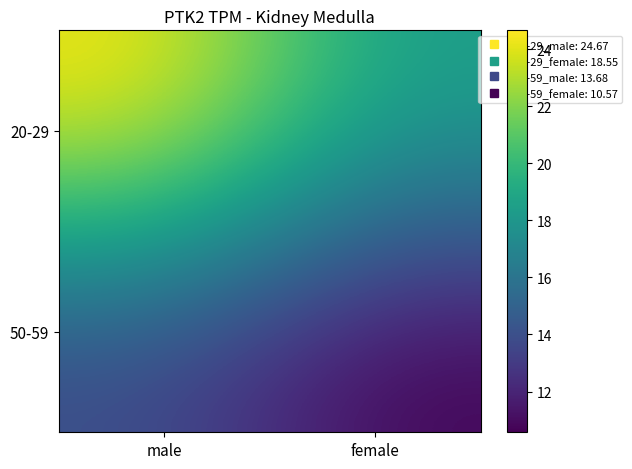

At female, list the series in order from largest to smallest.

20-29, 50-59